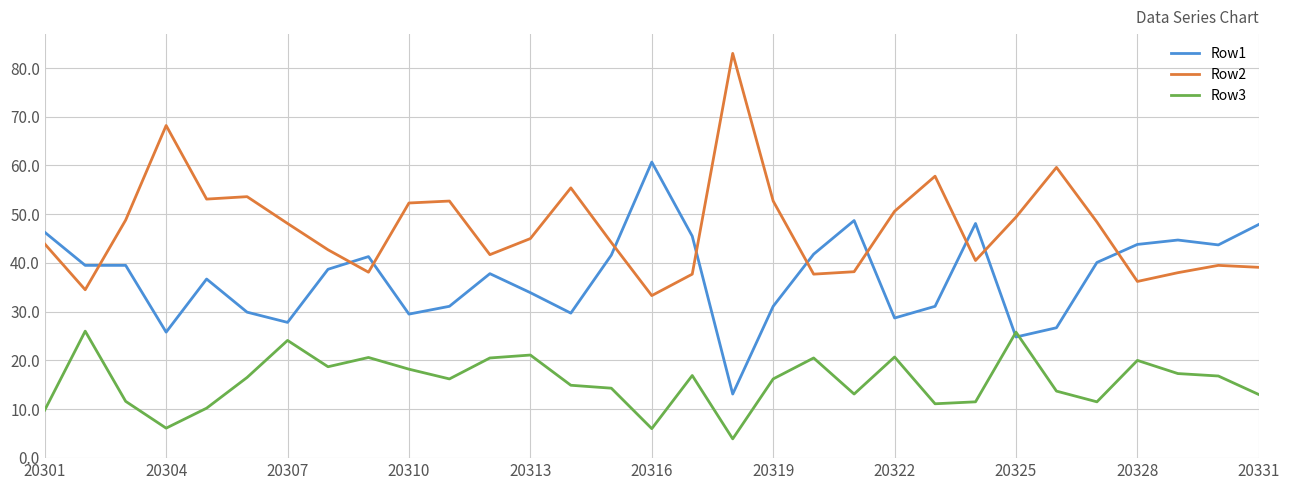

Is this an area chart (filled region under the line)?

No